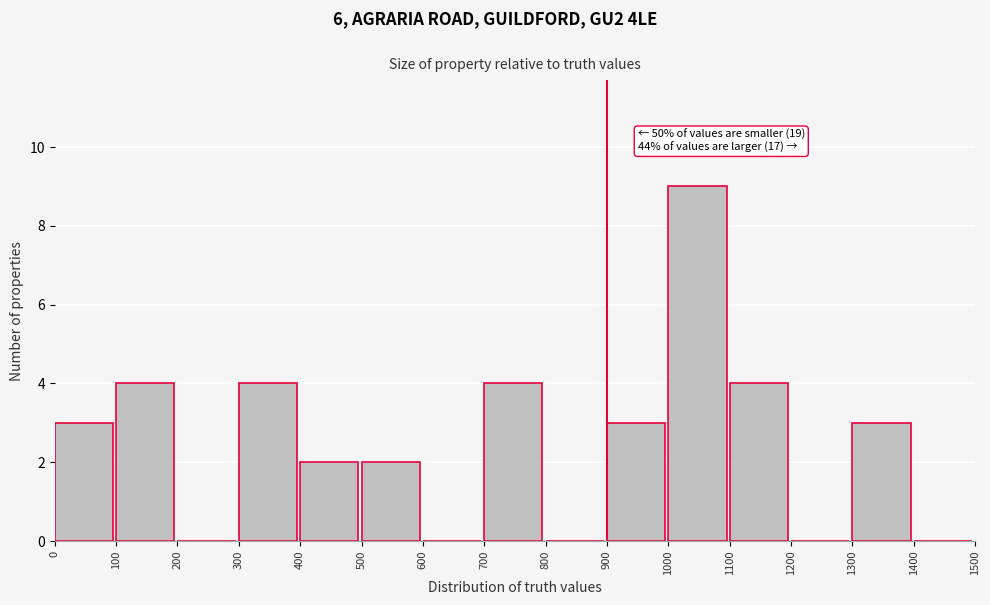

Which range on the x-axis has the tallest bar?

1000 to 1100